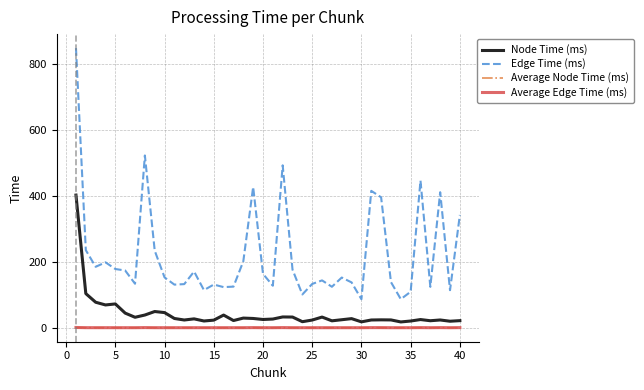

True or false: Edge Time (ms) and Average Node Time (ms) cross at least once.

False